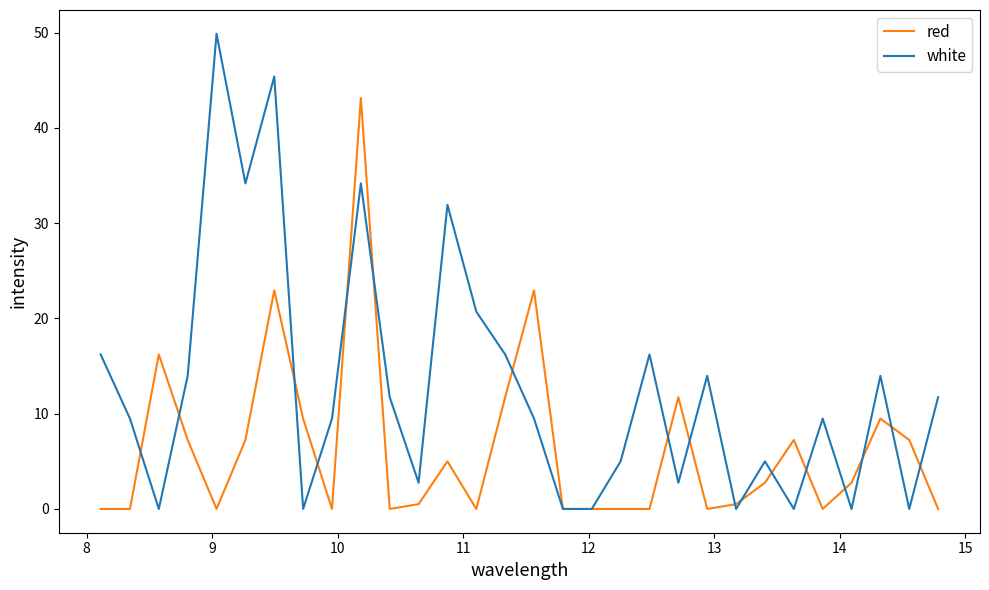

List the series in order of their peak value, lowest first.

red, white